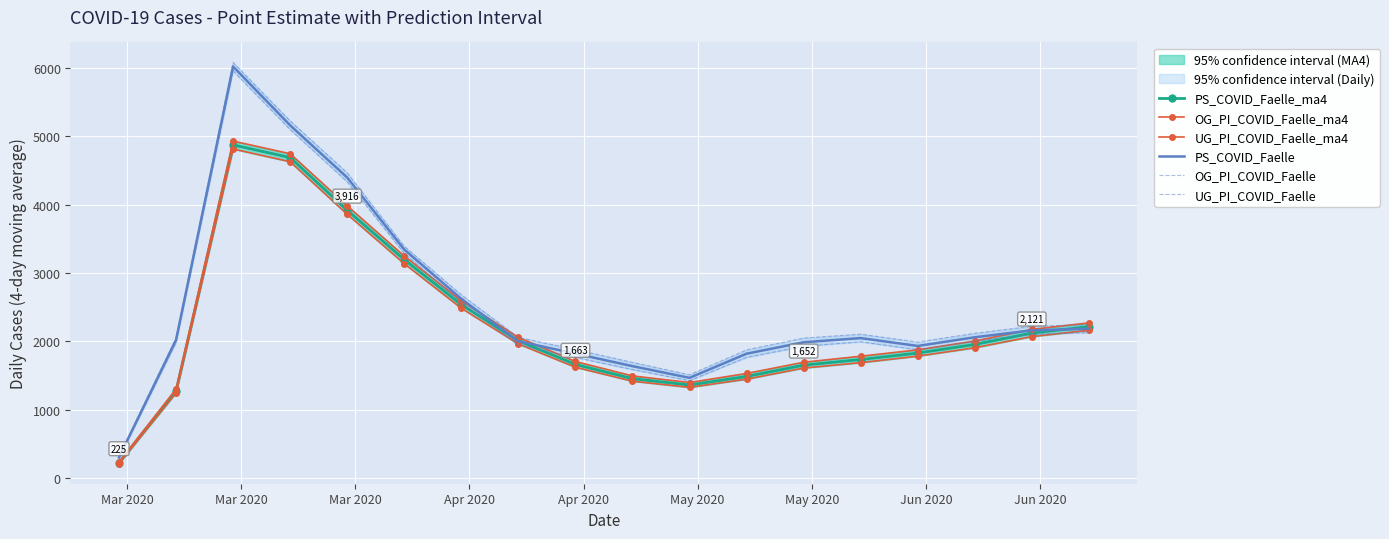

How many distinct data groups are displayed?

6